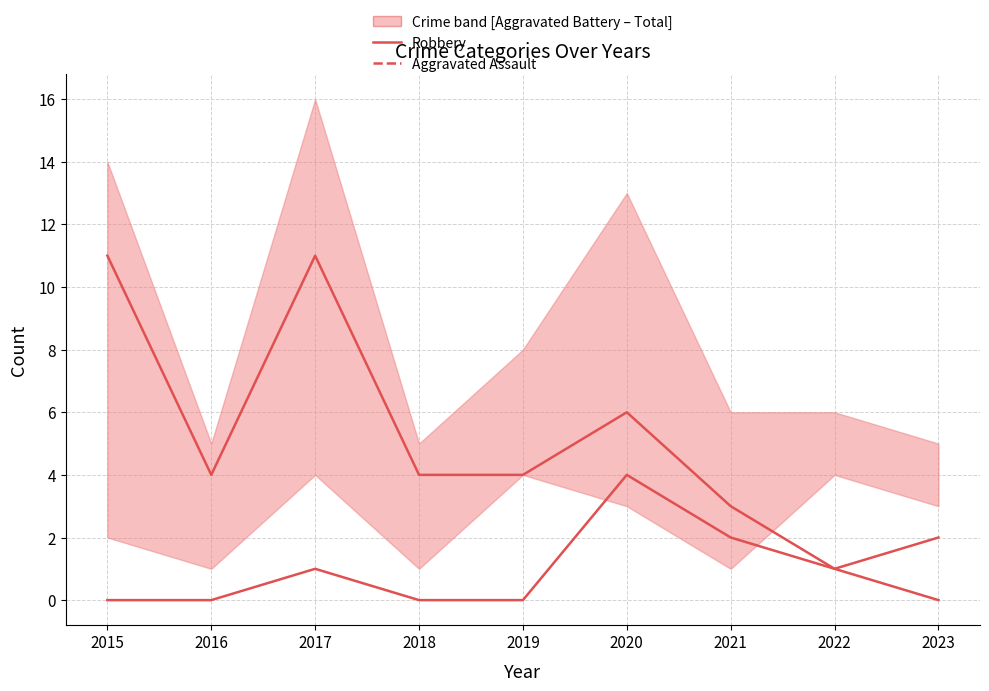

How many interior local peaks does the Aggravated Assault series have?

2